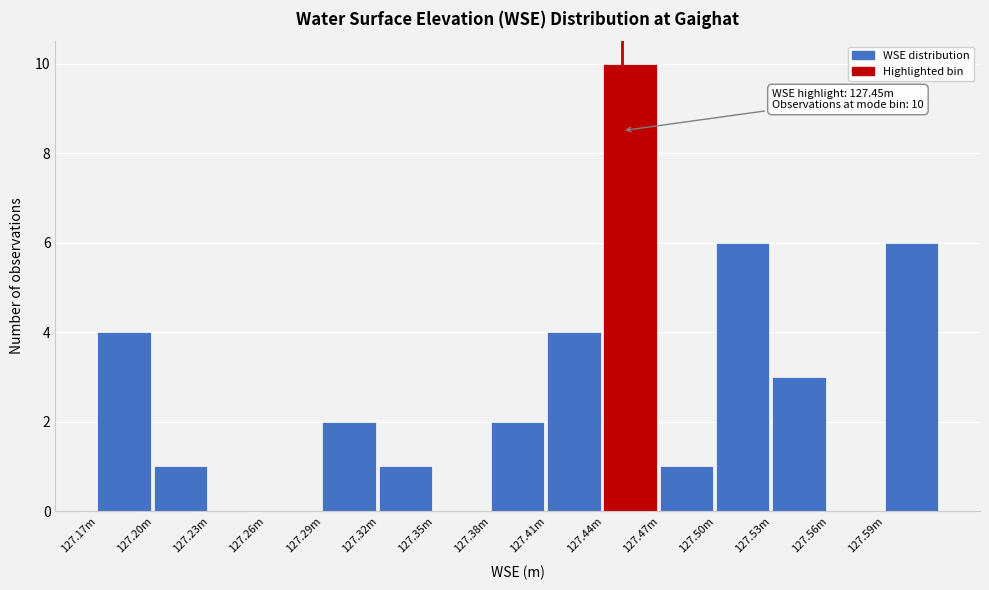

Reading left to right, list all the values displayed in this chart.

127.17m=4	127.20m=1	127.23m=0	127.26m=0	127.29m=2	127.32m=1	127.35m=0	127.38m=2	127.41m=4	127.44m=10	127.47m=1	127.50m=6	127.53m=3	127.56m=0	127.59m=6